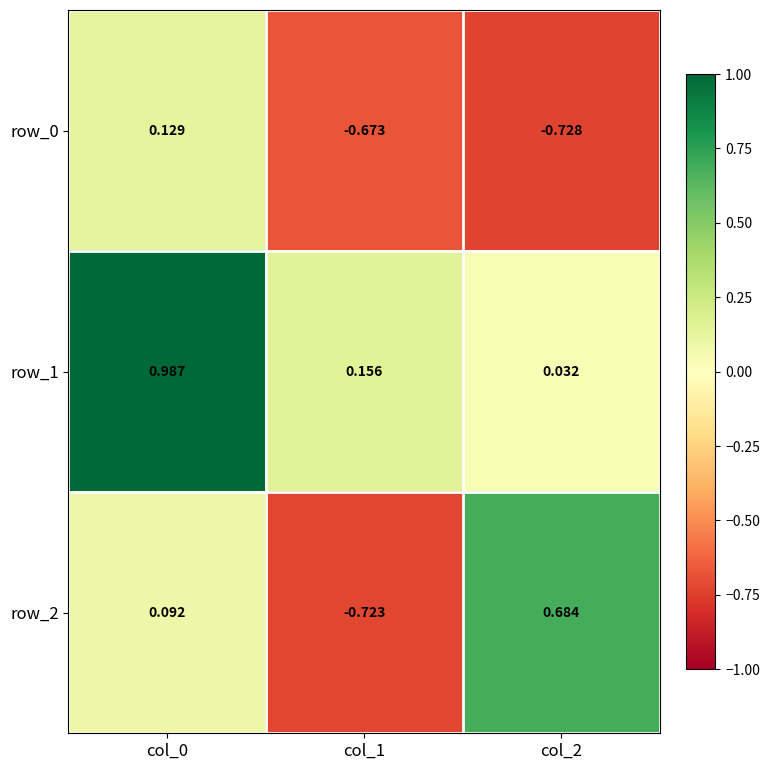

Is the value of row_0 at col_1 greater than the value of row_2 at col_0?

No